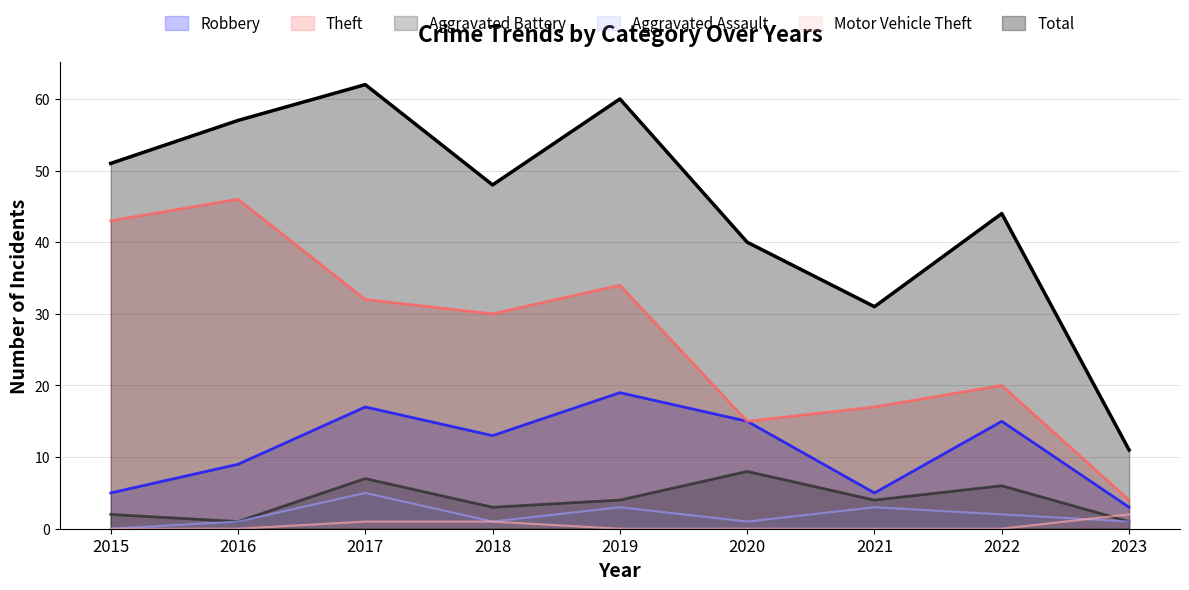

Which series changed the most between 2021 and 2022?

Total